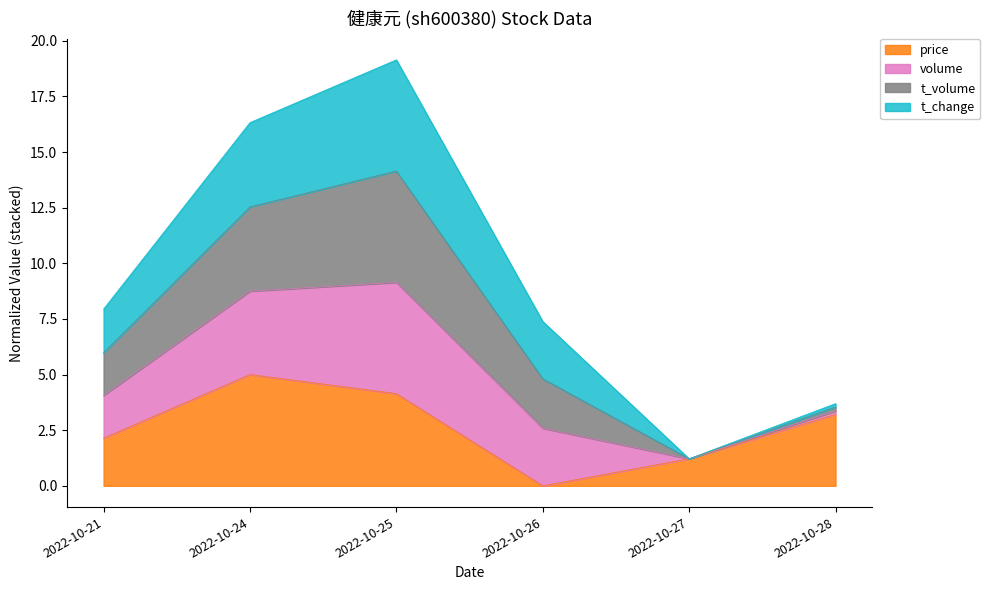

Which category has the highest value in the price series?

2022-10-24